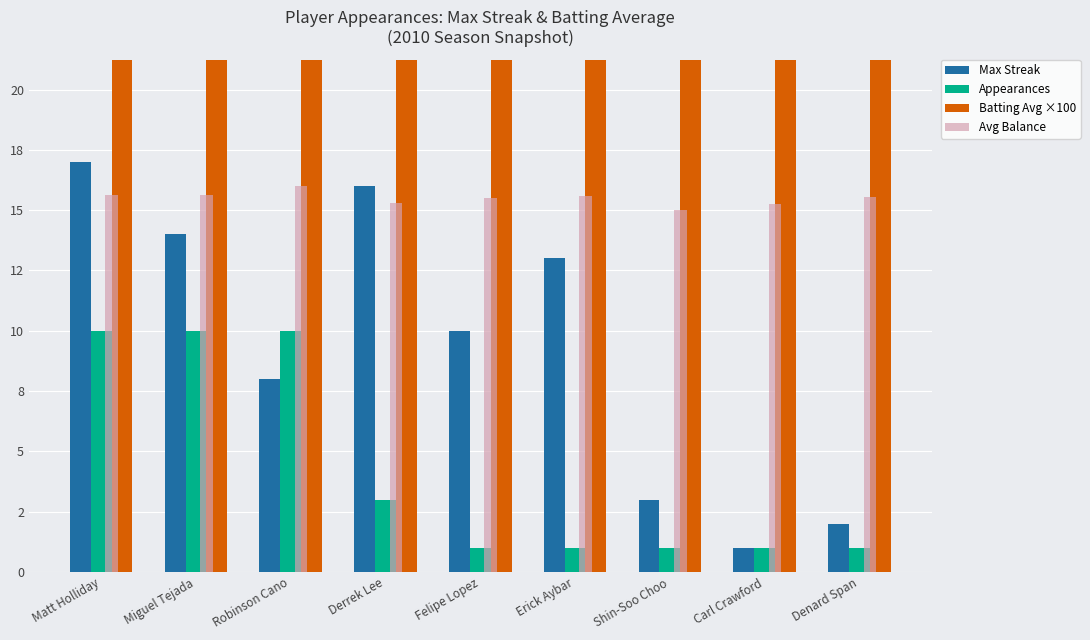

At which category does the chart reach its peak across all series?

Robinson Cano